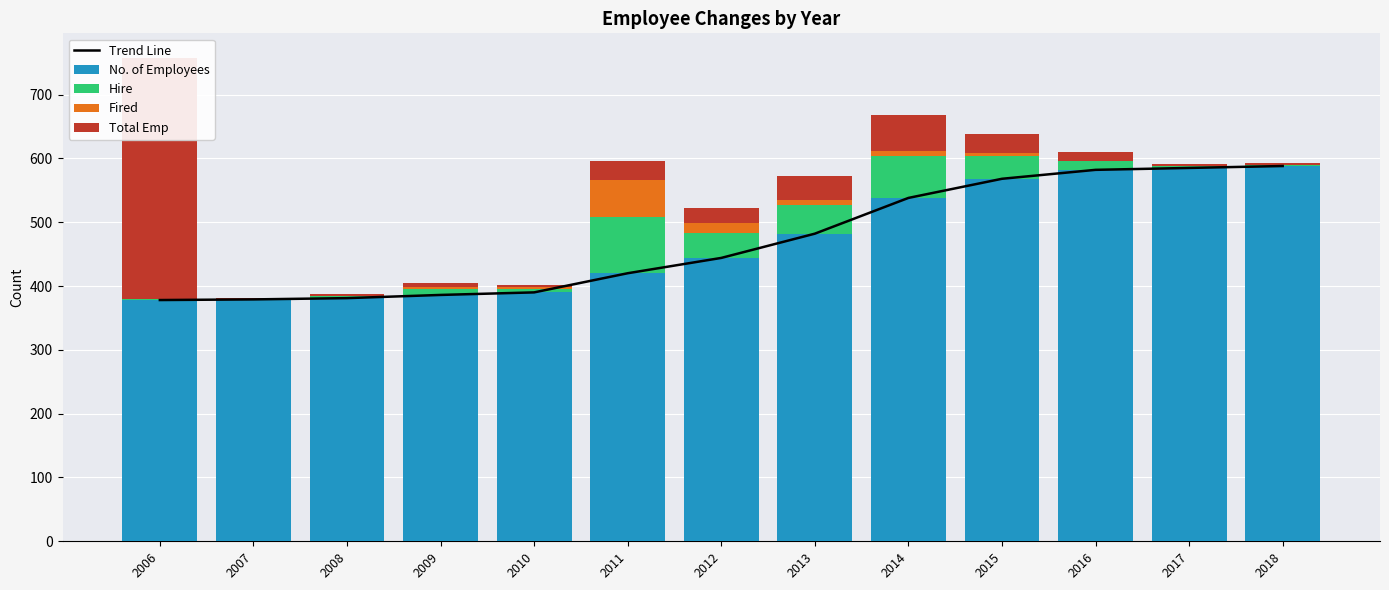

What is the minimum value for Hire?

1